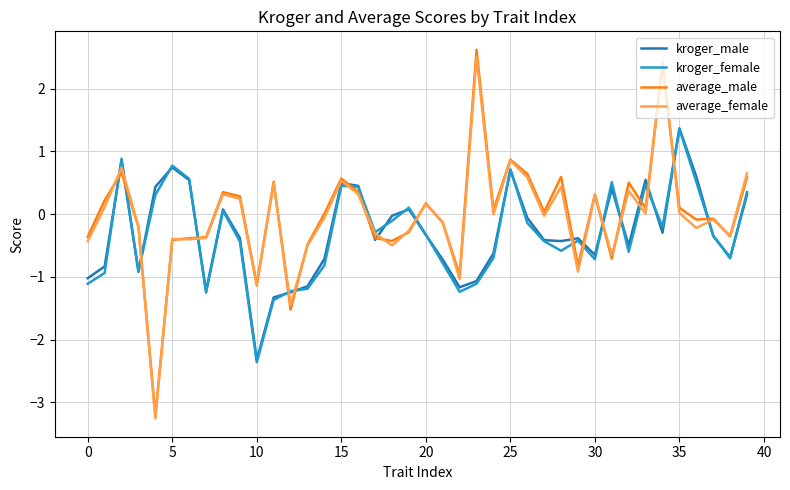

How many intersections are there between kroger_female and average_male?

16